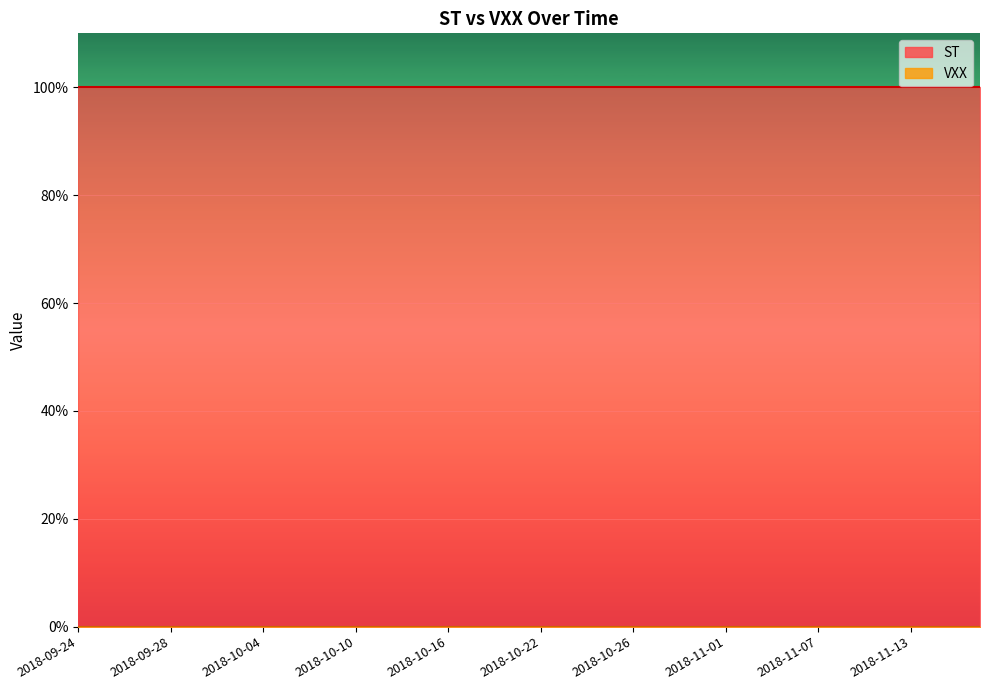

What is the label of the 28th point from the left?

2018-10-31